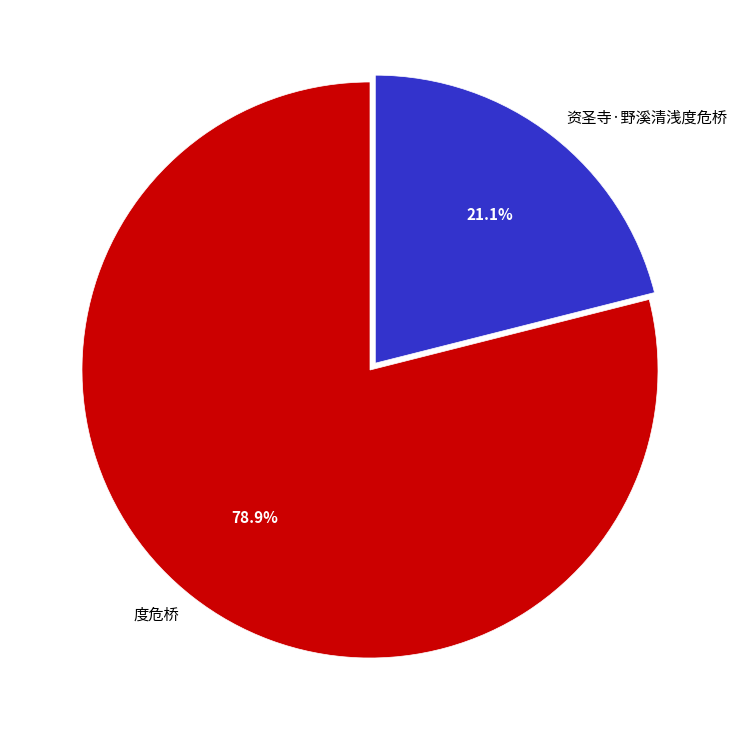

What portion of the pie excludes 度危桥?

21.1%